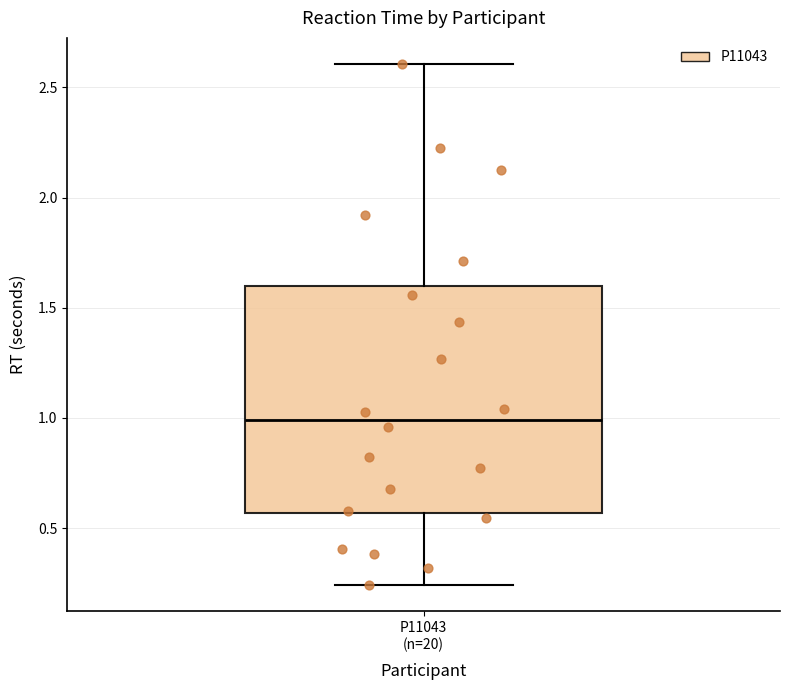

Read this box plot against the y-axis: the position of the median line, the range covered by the box, and the ends of both whiskers. The values are not printed on the chart, so give them approximately, as read against the axis.

median 1.00, box 0.55 to 1.60, whiskers 0.25 to 2.60